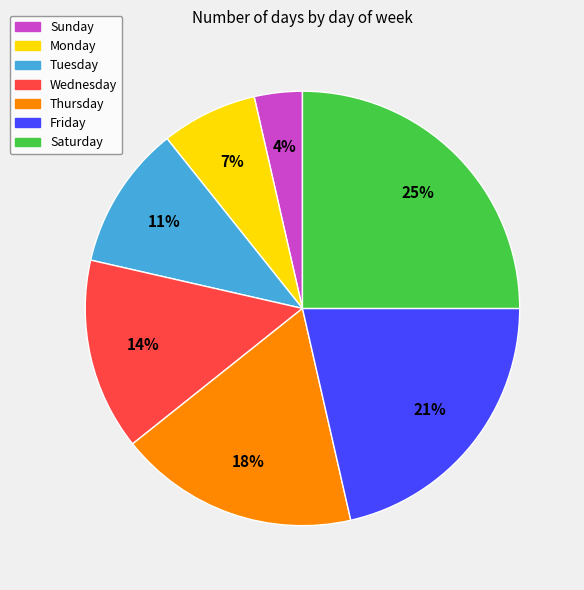

The Tuesday slice represents 26% of the pie. True or false?

False